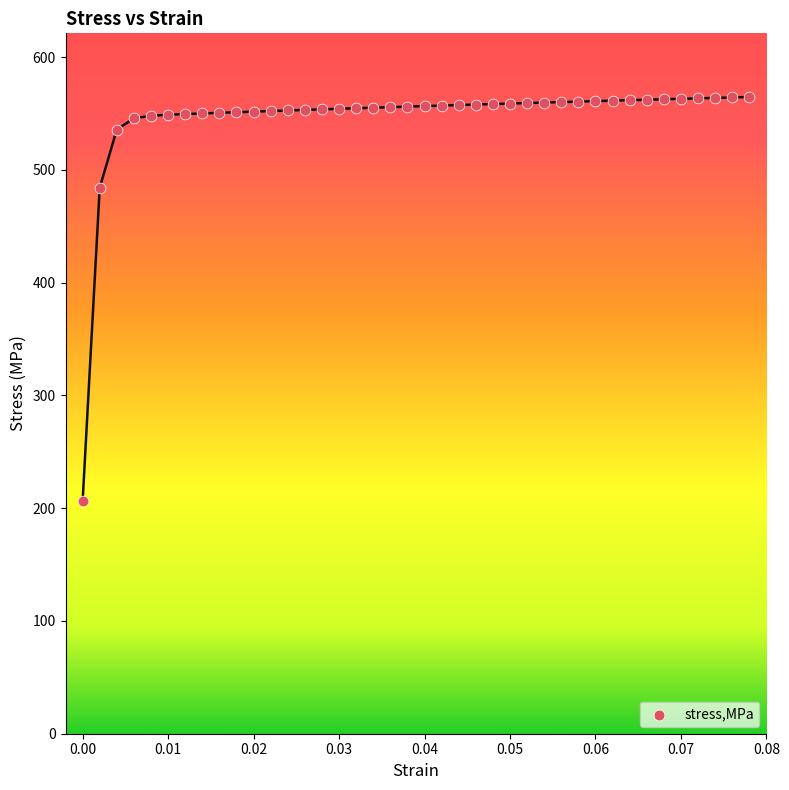

What Y value in the scatter plot is closest to 385?

484.1